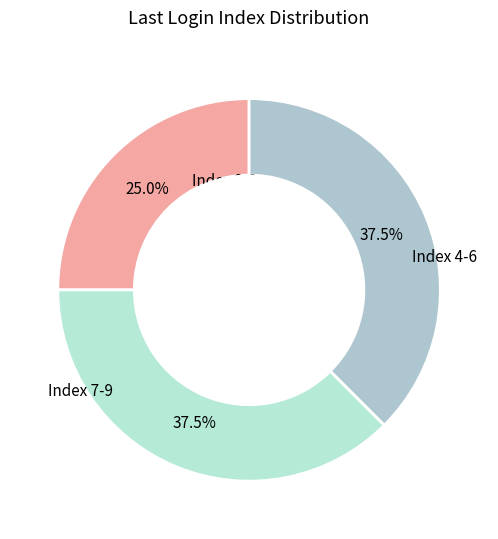

Count the number of slices in the pie.

3